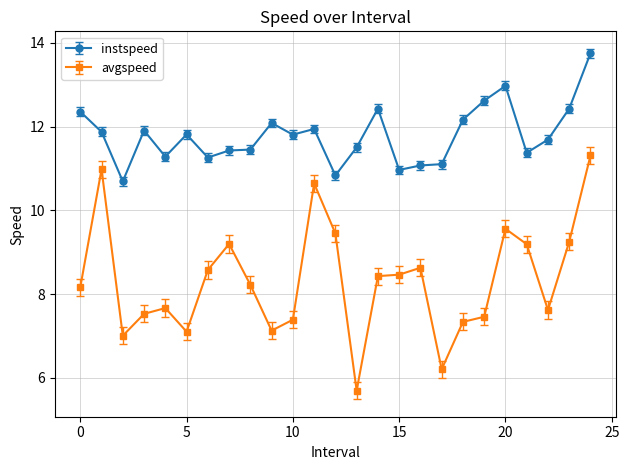

True or false: instspeed and avgspeed intersect in this chart.

False